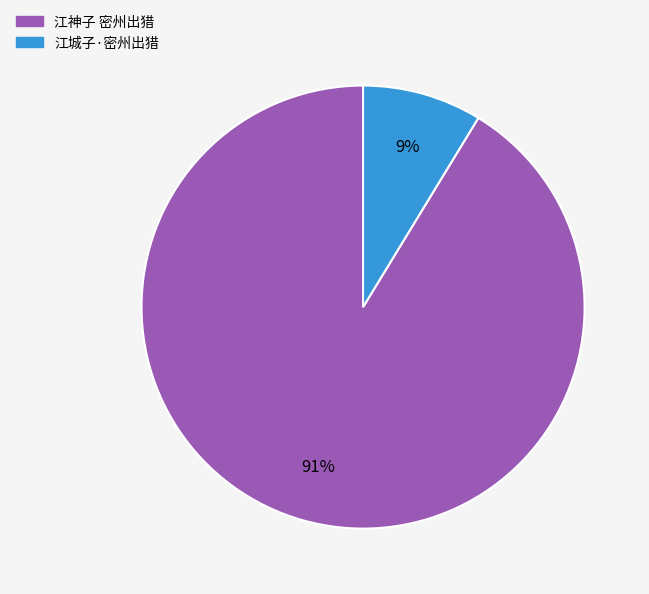

True or false: 江城子·密州出猎 accounts for 2% of the total.

False